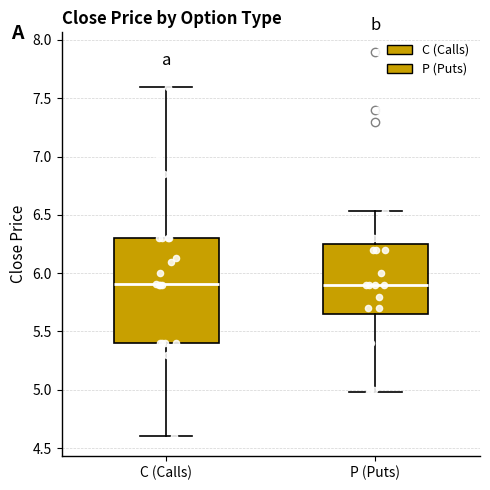

Comparing the boxes themselves (not the whiskers), which one is the tallest?

C (Calls)